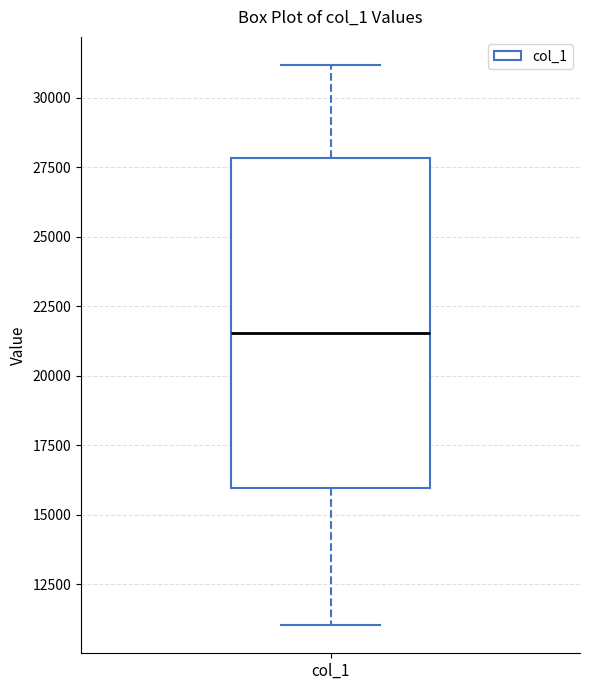

Where does the lower whisker of the box for col_1 end on the y-axis? The values are not printed on the chart, so give them approximately, as read against the axis.

11000